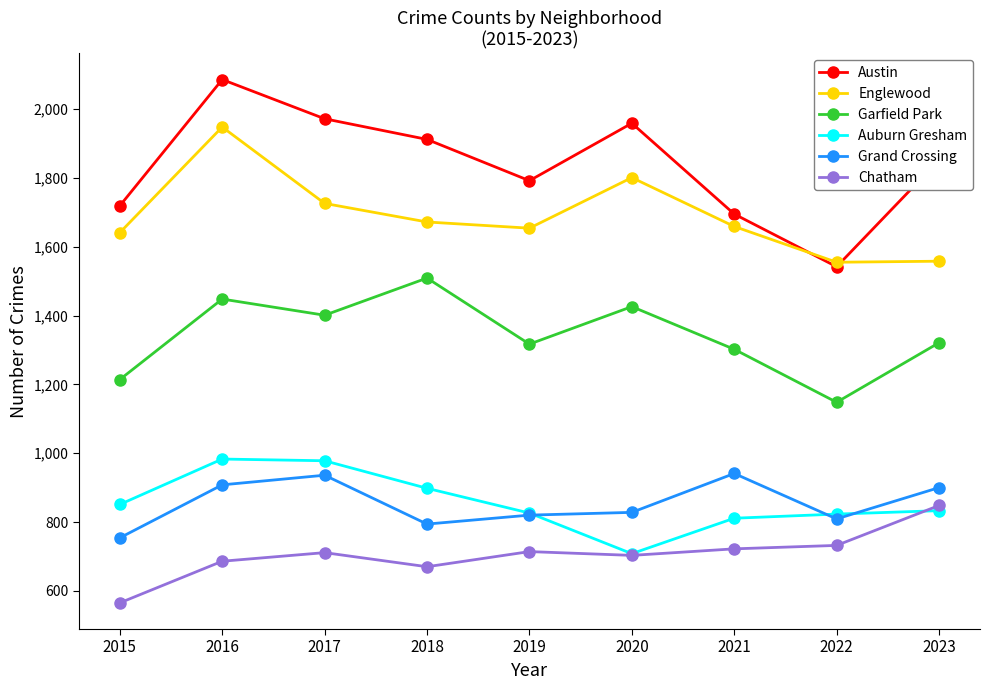

At which category is the sum across all series the highest?

2016